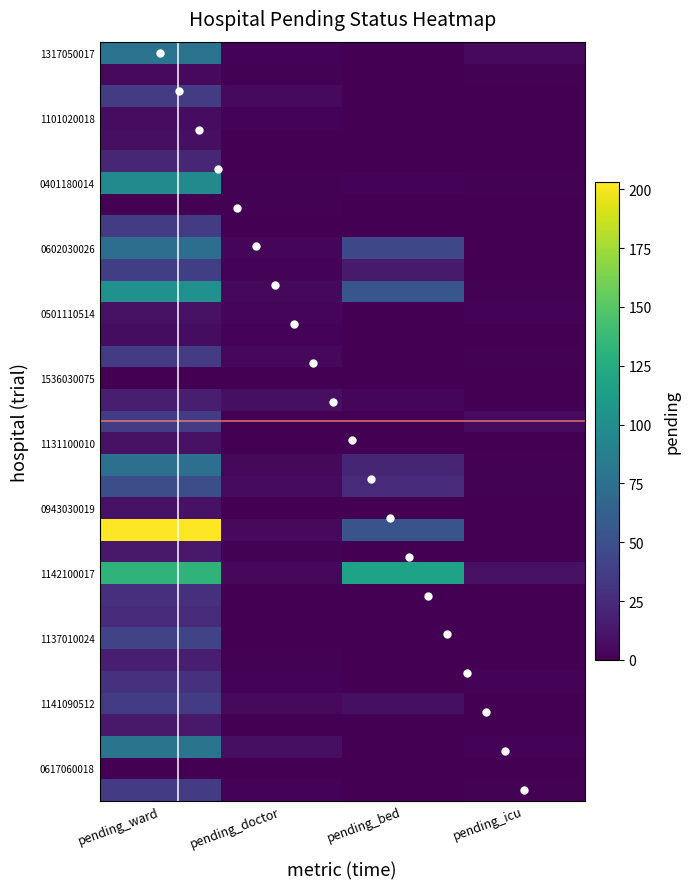

What is the sum of all pending_icu values?

33